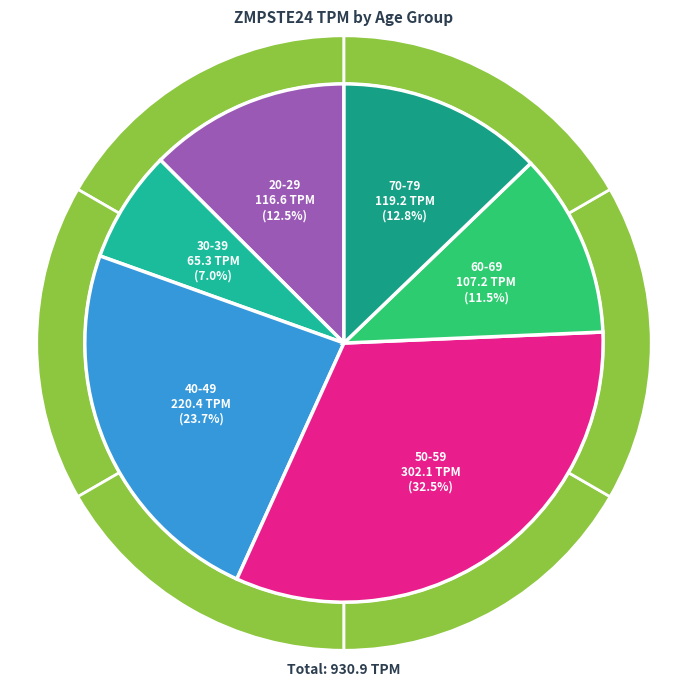

Rank the categories by value from highest to lowest.

50-59, 40-49, 70-79, 20-29, 60-69, 30-39